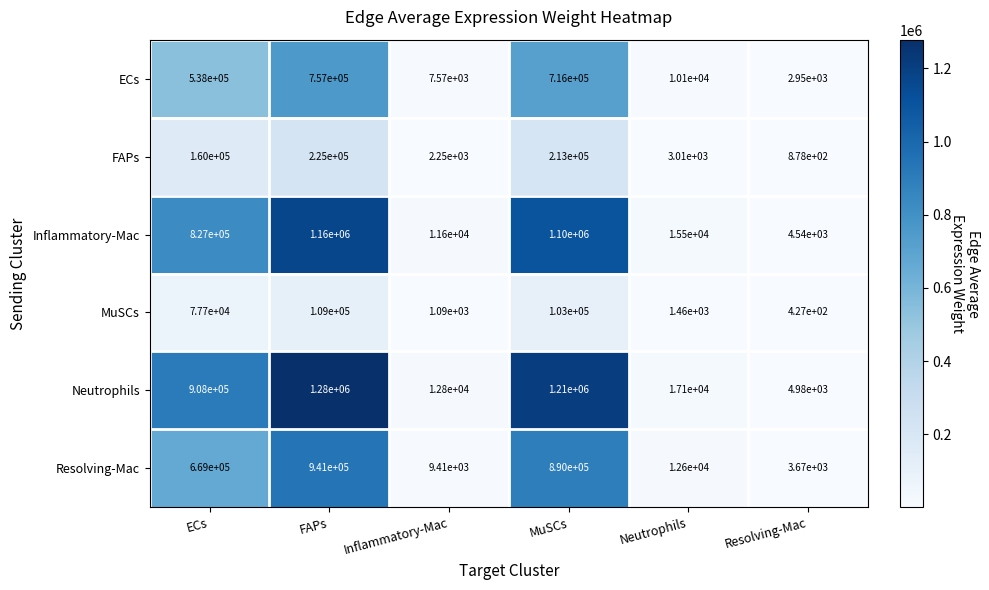

Count the number of data series in this chart.

6